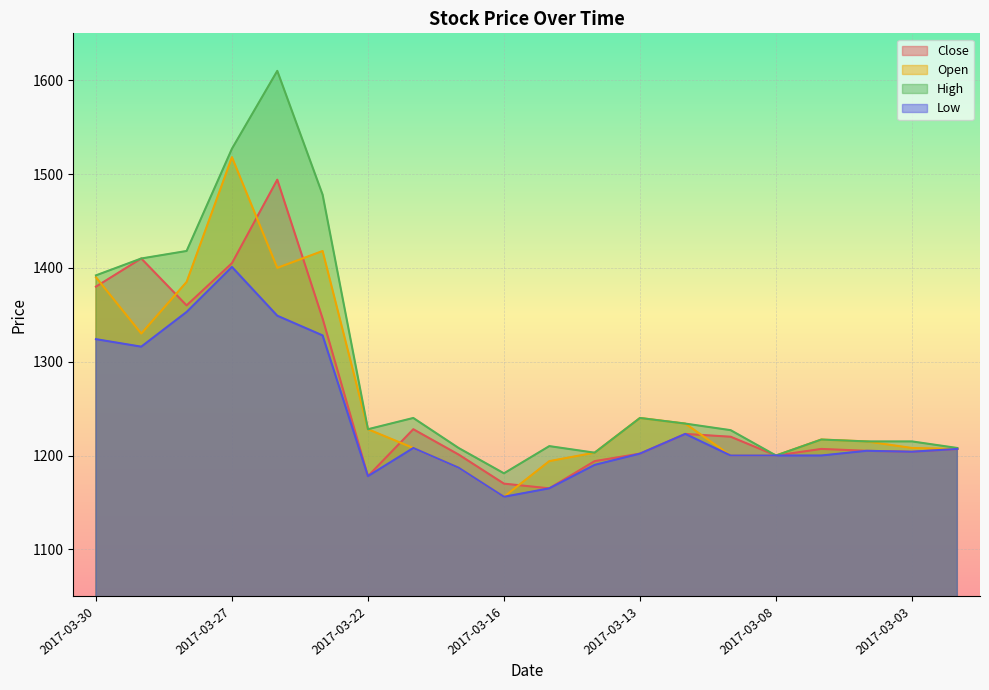

What is the average value of the Close series?

1260